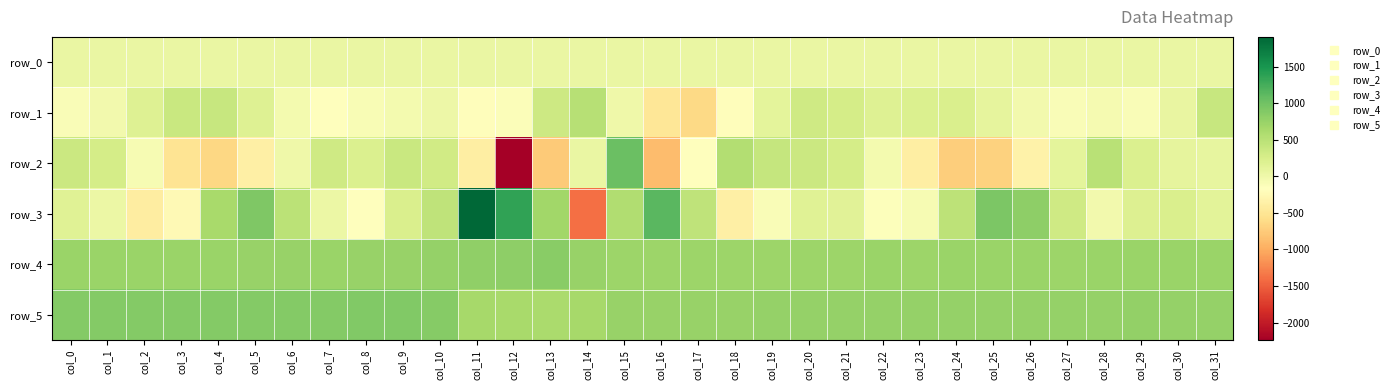

At which category does the chart reach its minimum across all series?

col_12